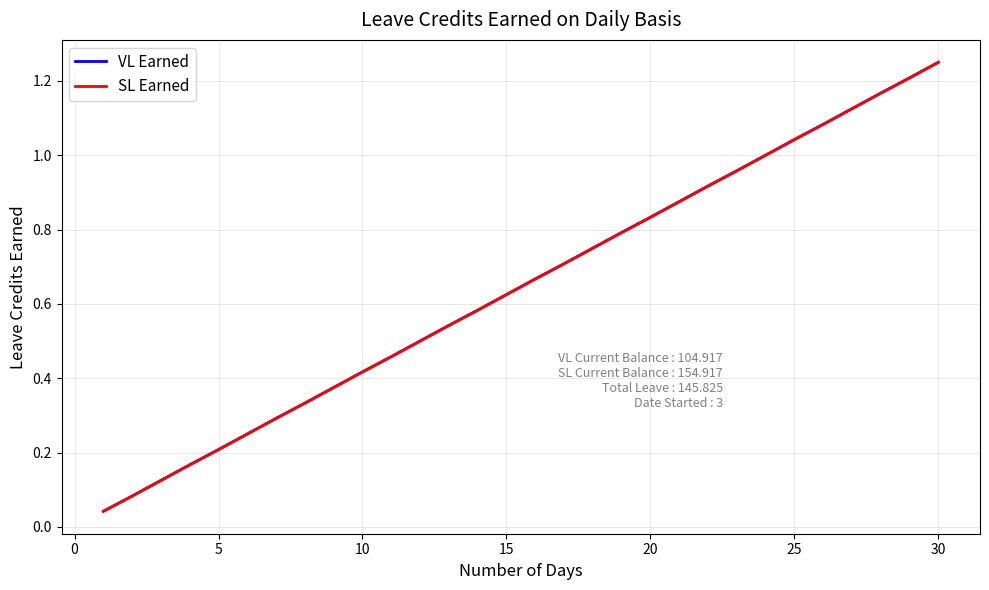

Does the chart have visible grid lines?

Yes